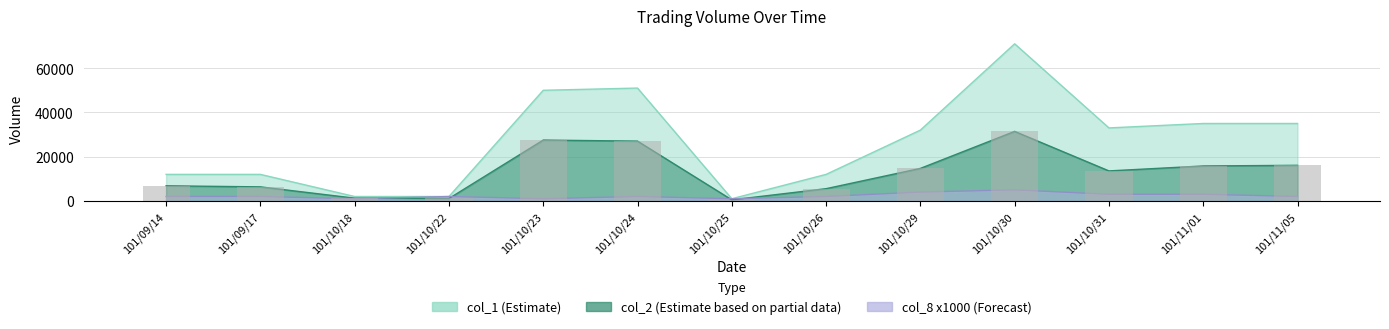

What is the label of the 4th bar from the right?

101/10/30